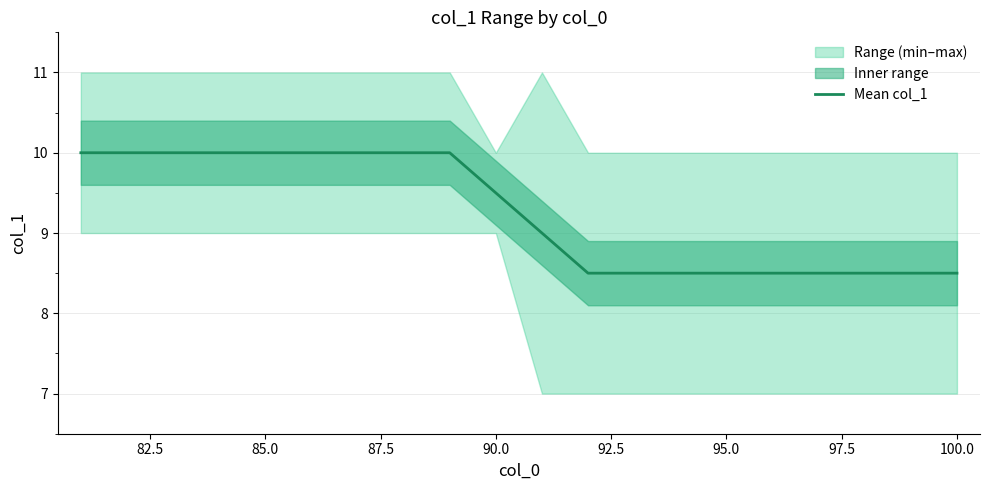

How many distinct data groups are displayed?

1